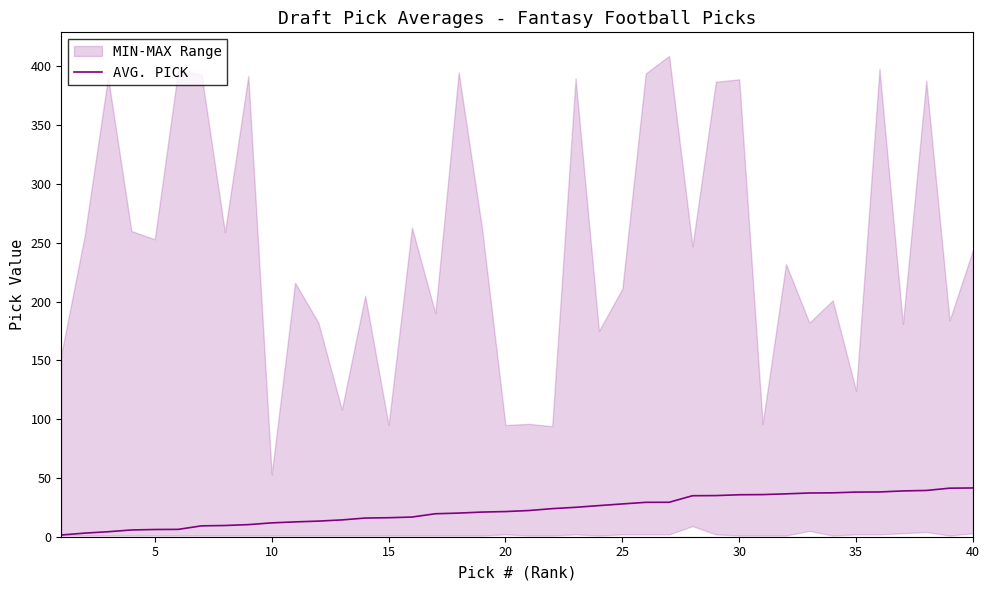

The AVG. PICK series shows 27.9 at 25. True or false?

True